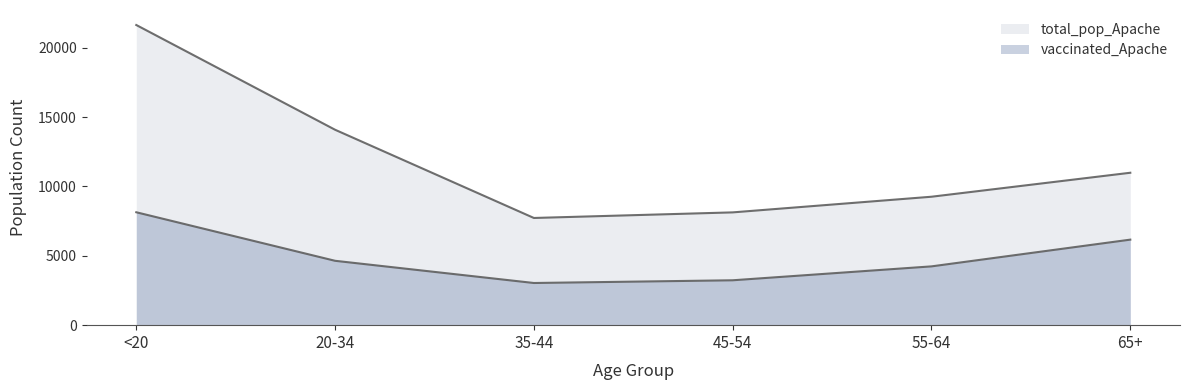

True or false: total_pop_Apache and vaccinated_Apache intersect in this chart.

False